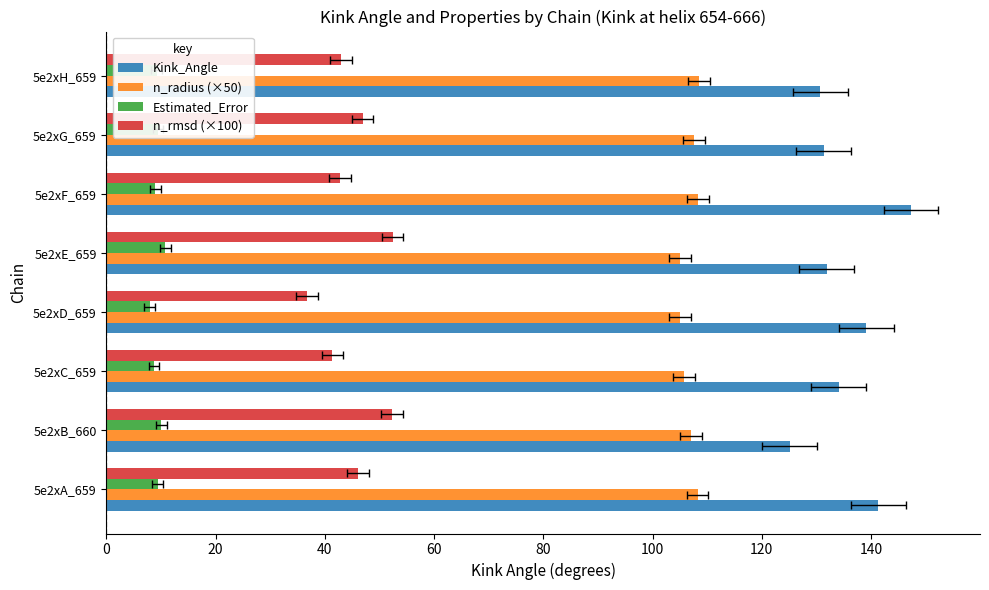

Read the n_radius (×50) value at 5e2xG_659.

107.6